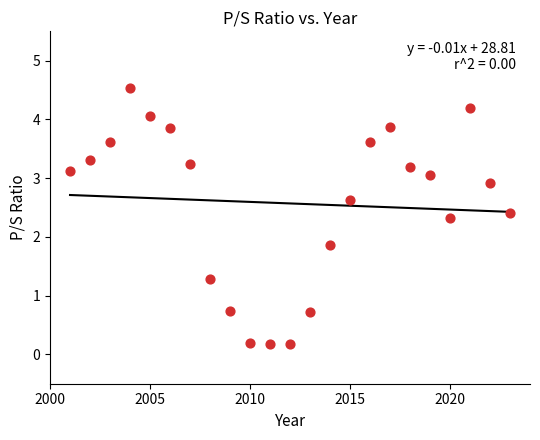

What is the range of X values (max minus min)?

22.0